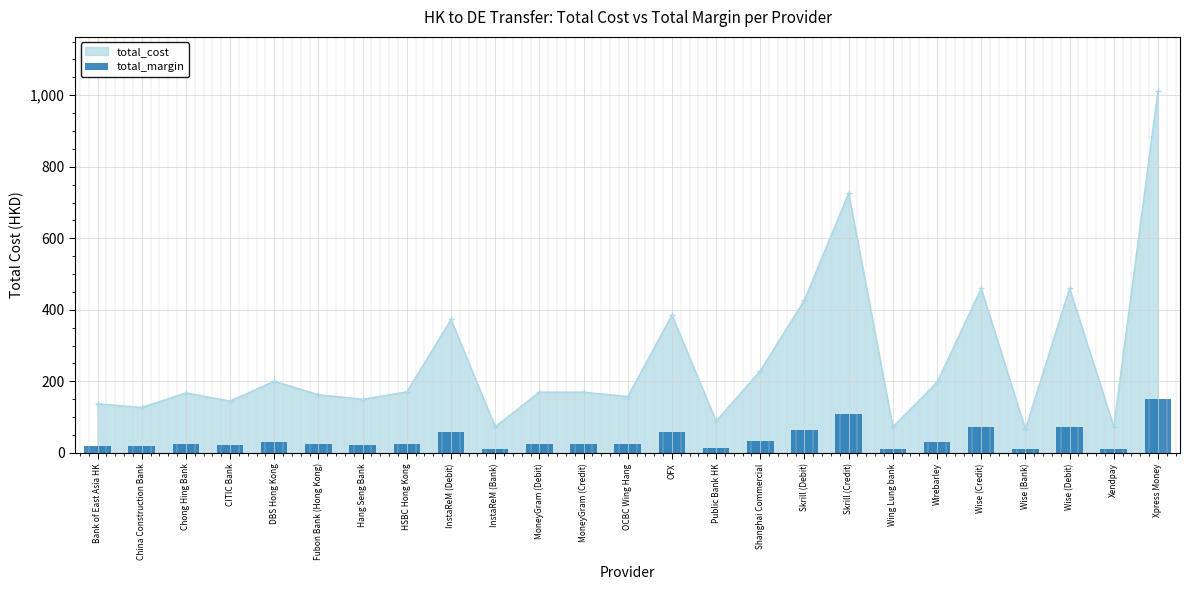

The chart shows a value of 21.7 at CITIC Bank. True or false?

True